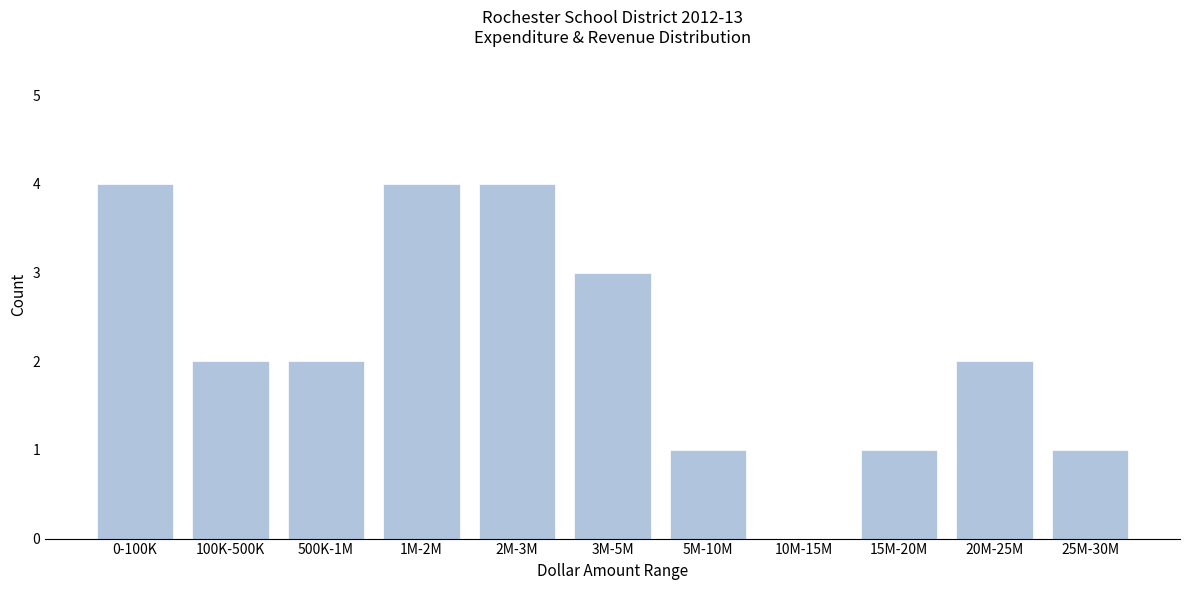

Reading left to right, transcribe all the data shown in this chart.

0-100K=4	100K-500K=2	500K-1M=2	1M-2M=4	2M-3M=4	3M-5M=3	5M-10M=1	10M-15M=0	15M-20M=1	20M-25M=2	25M-30M=1